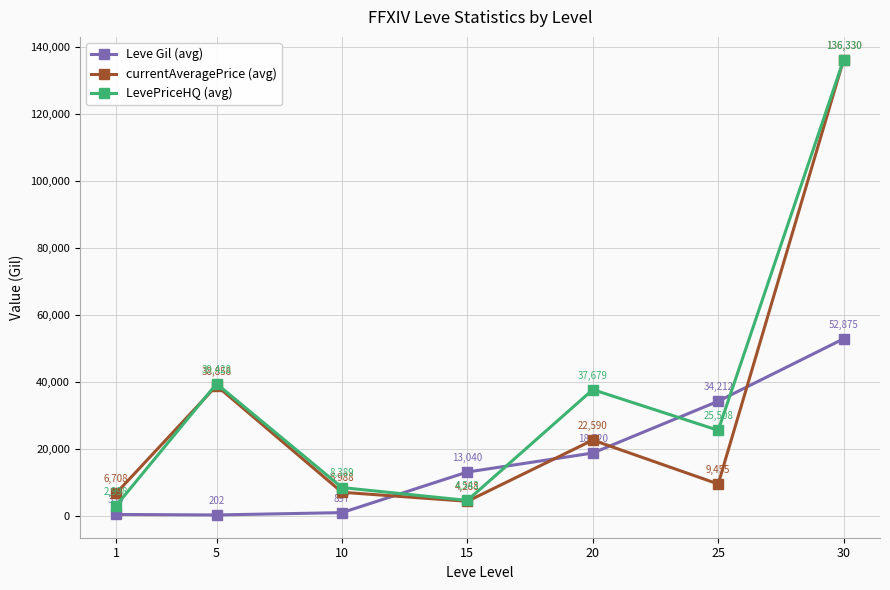

How many data points does each series have?

7